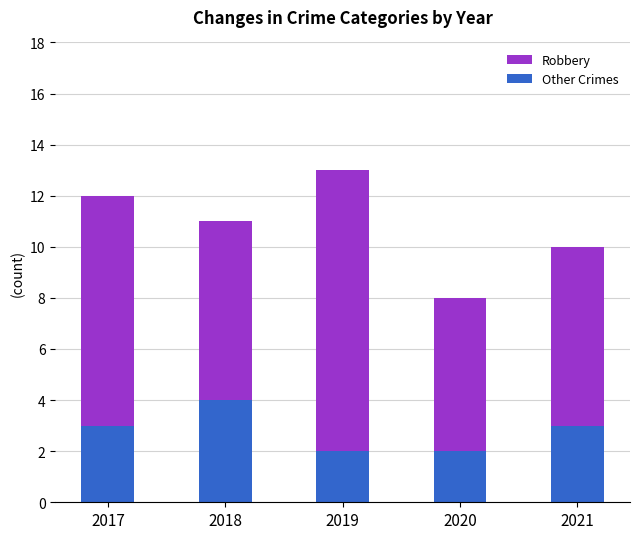

The Other Crimes series shows 2 at 2020. True or false?

True